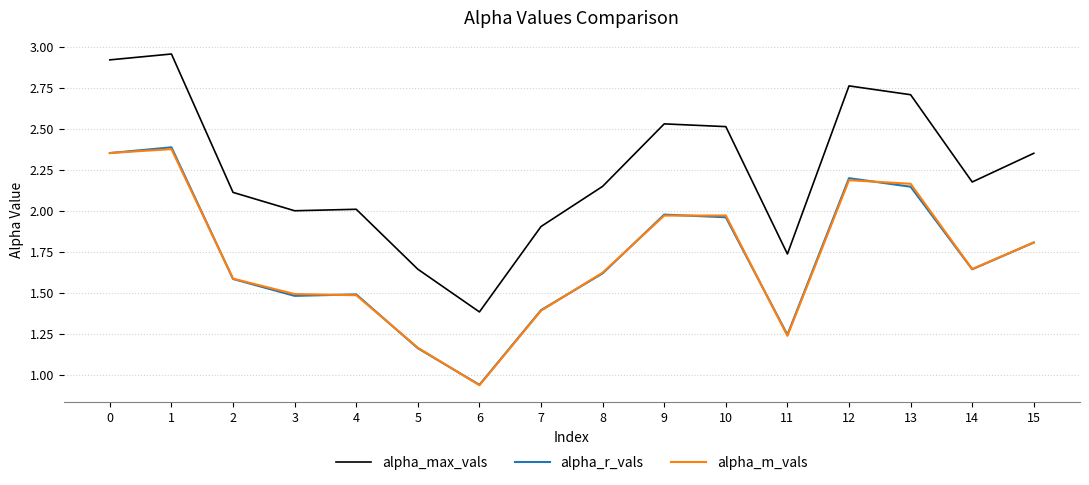

What is the total value across all series at 13?

7.0